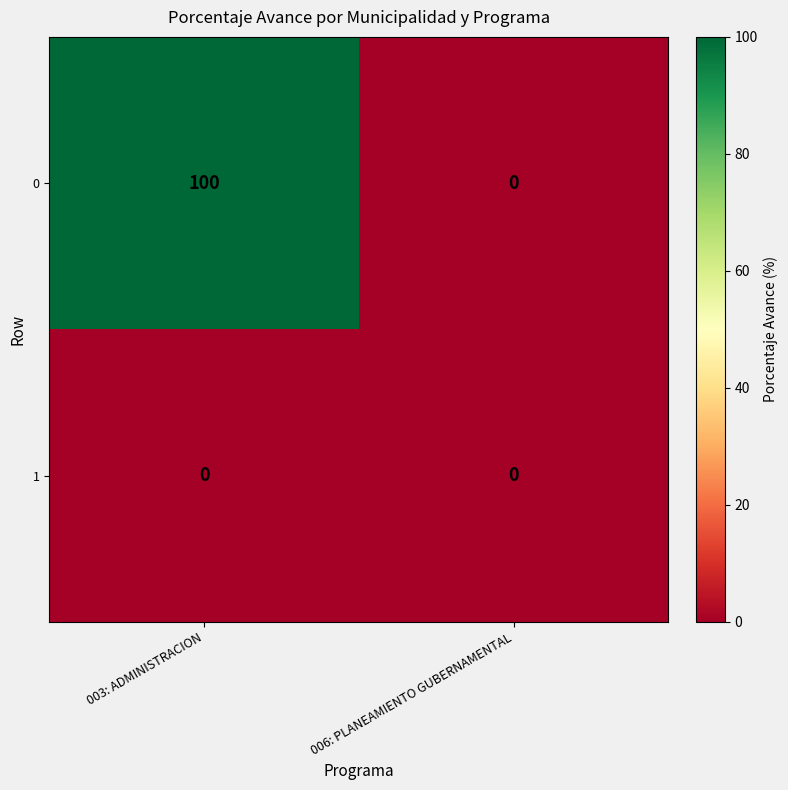

Reading right to left, list all the values displayed in this chart.

0: 0	100
1: 0	0